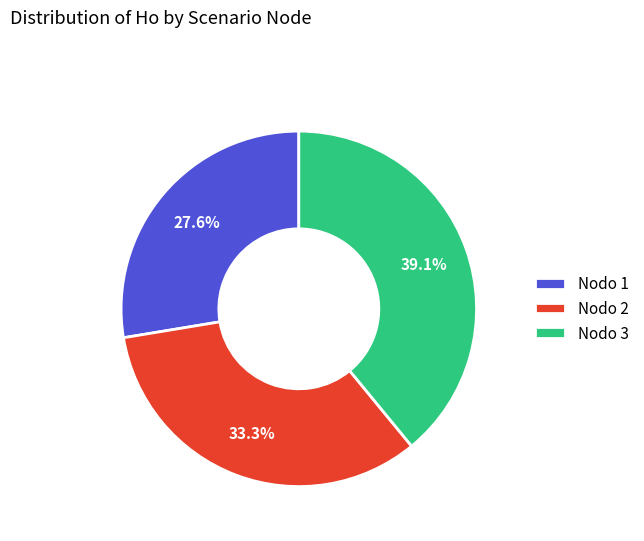

What percentage is NOT represented by Nodo 2?

66.7%